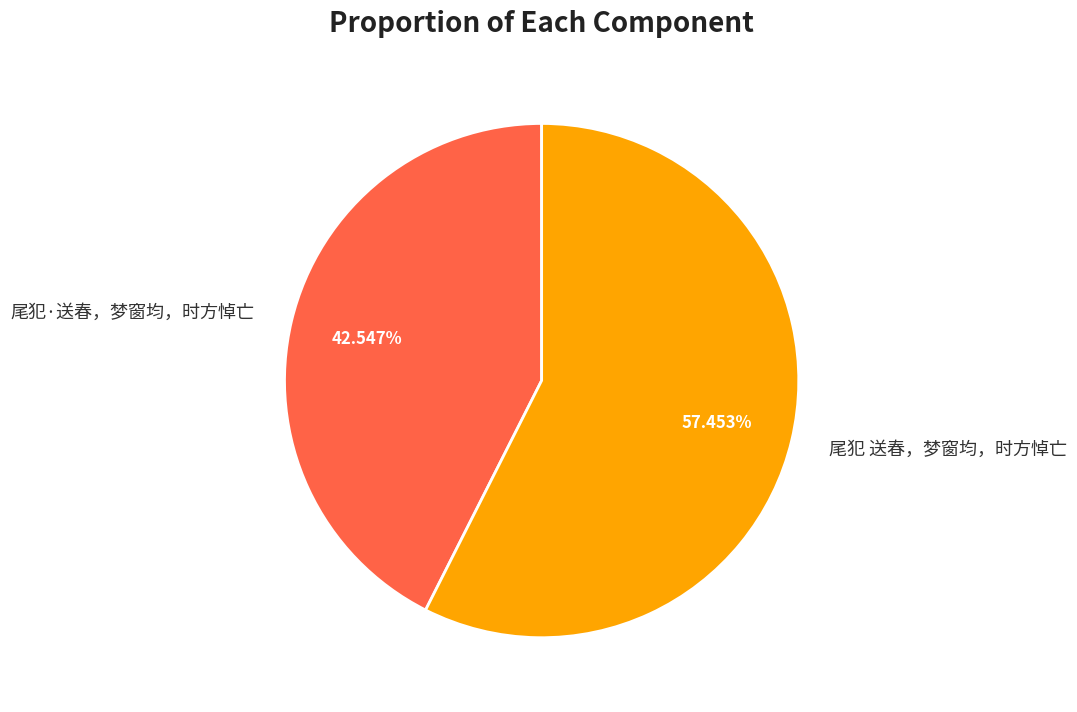

To the nearest percent, what is the average slice percentage?

50%